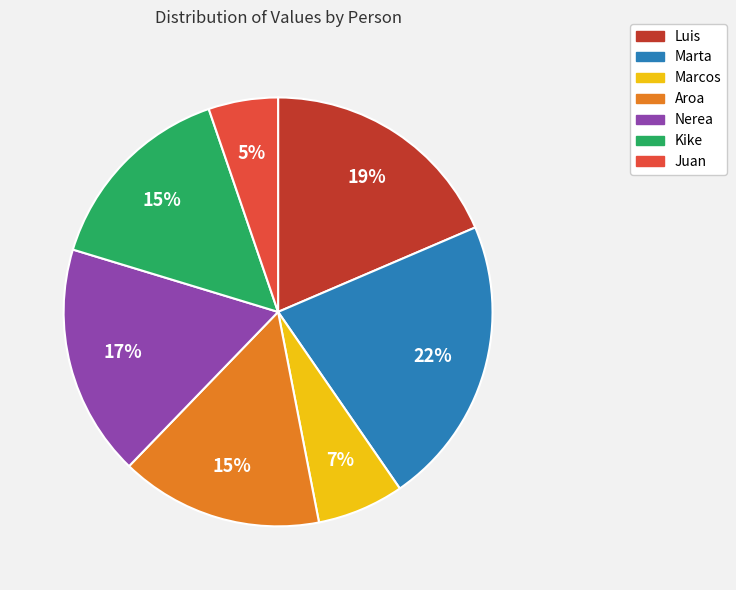

Which slice is the smallest?

Juan